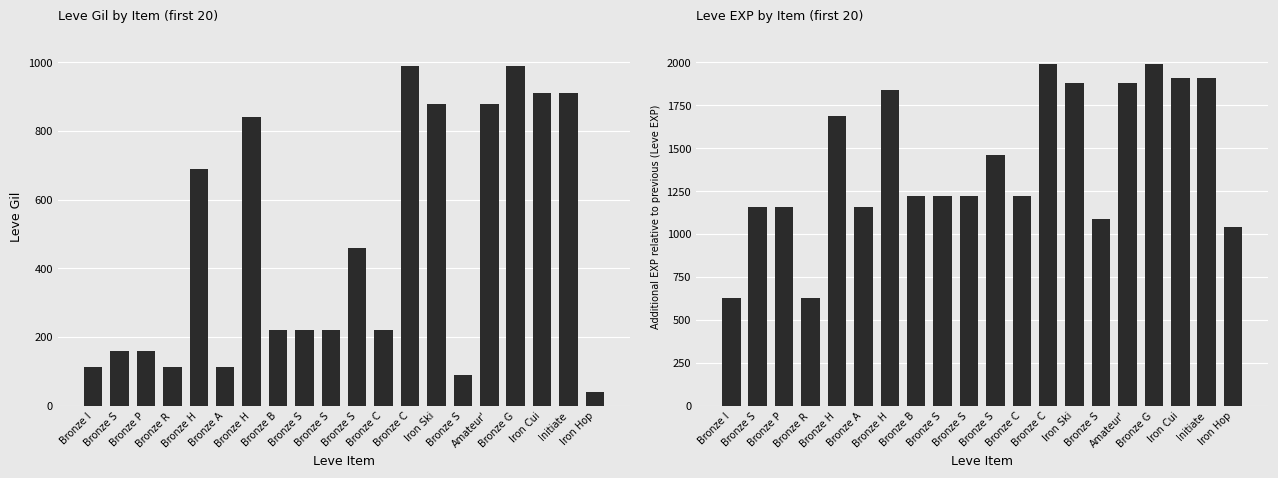

Count the number of data series in this chart.

2